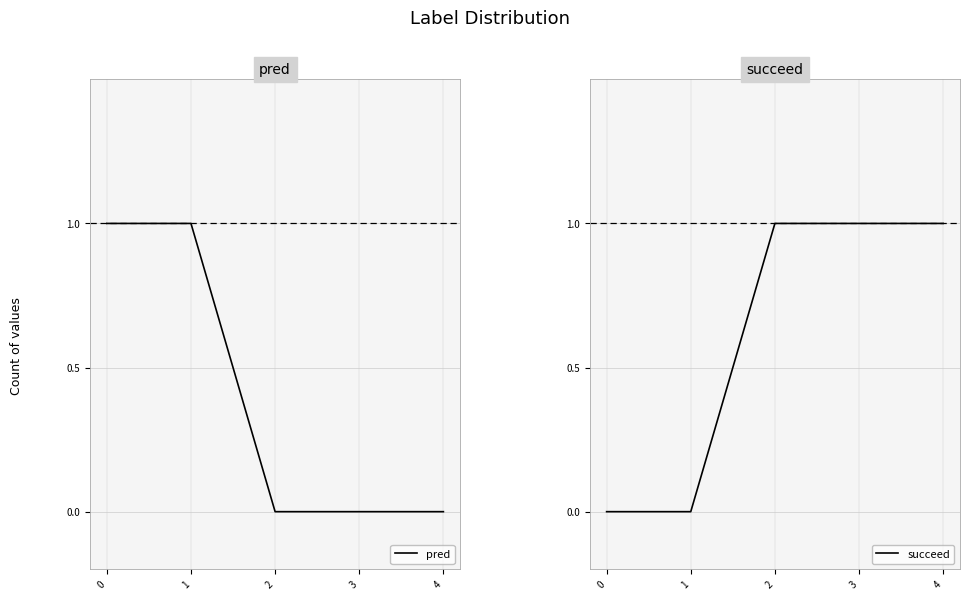

How many values in pred are above zero?

2